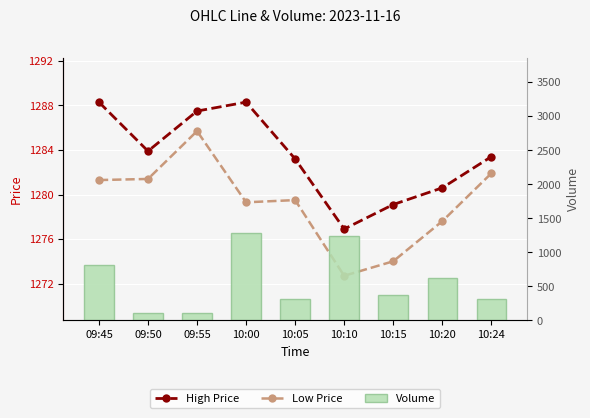

List the series in order of their peak value, highest first.

High Price, Volume, Low Price